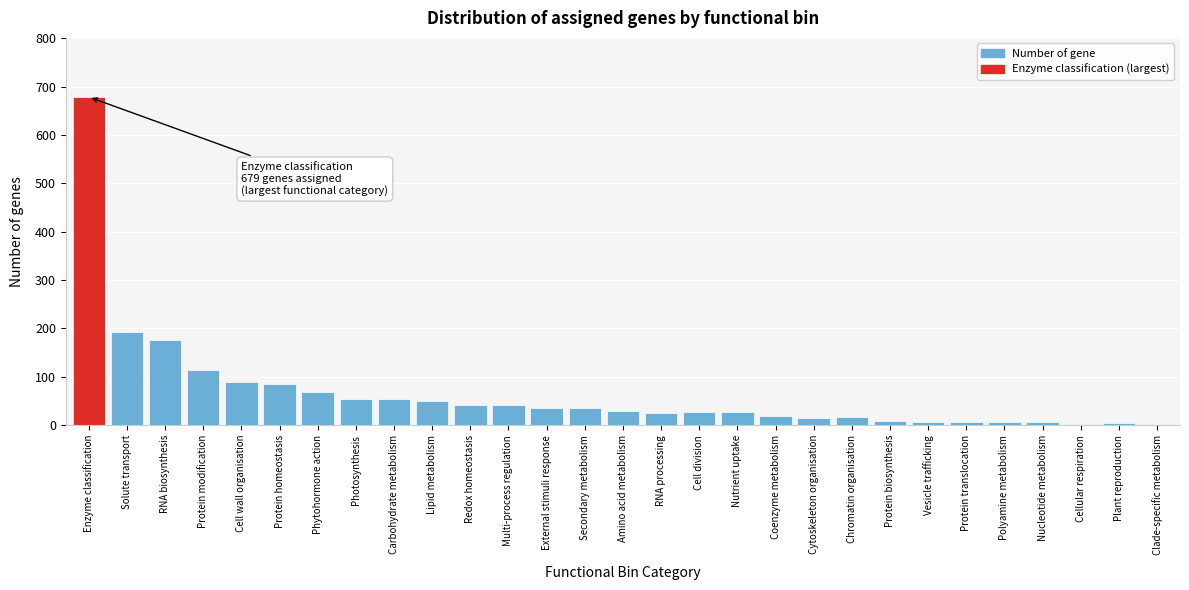

Where is the data nearest to the value 340?

Solute transport